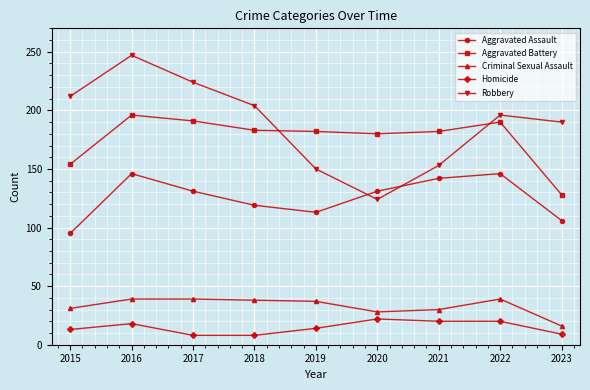

How many intersections are there between Robbery and Aggravated Battery?

2